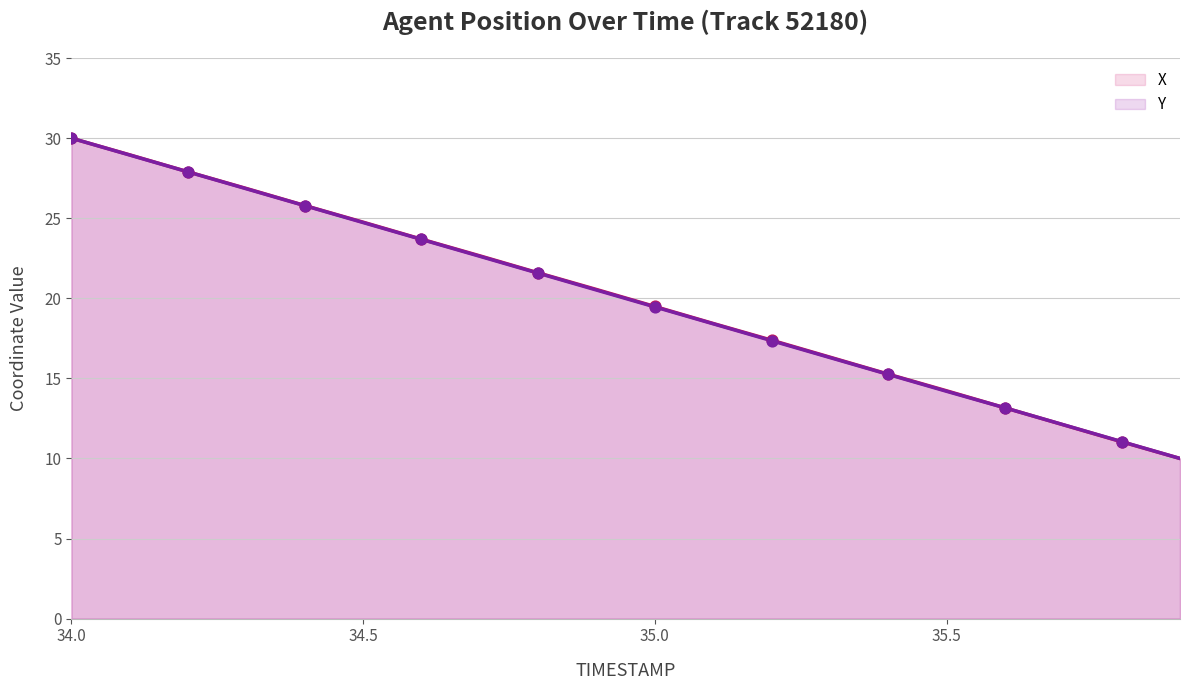

At which category is the sum across all series the highest?

34.0